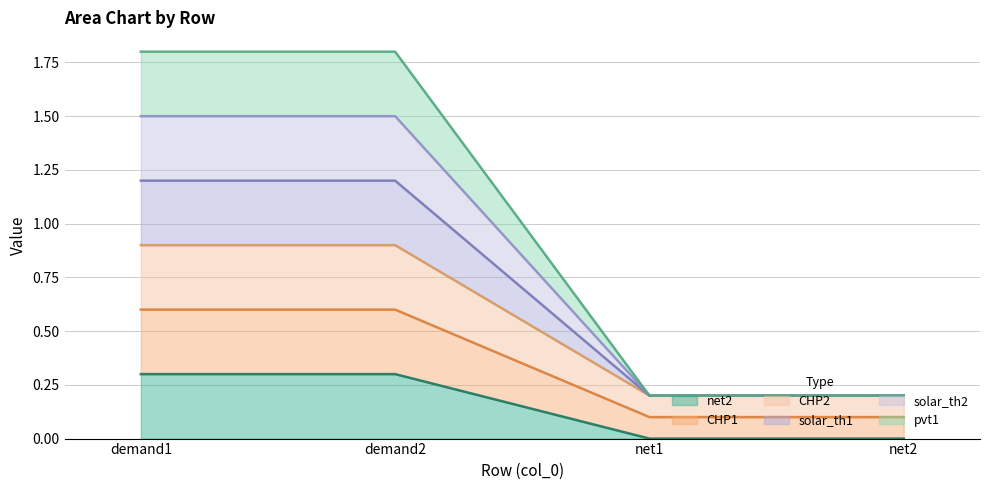

What position from the right is net2?

1